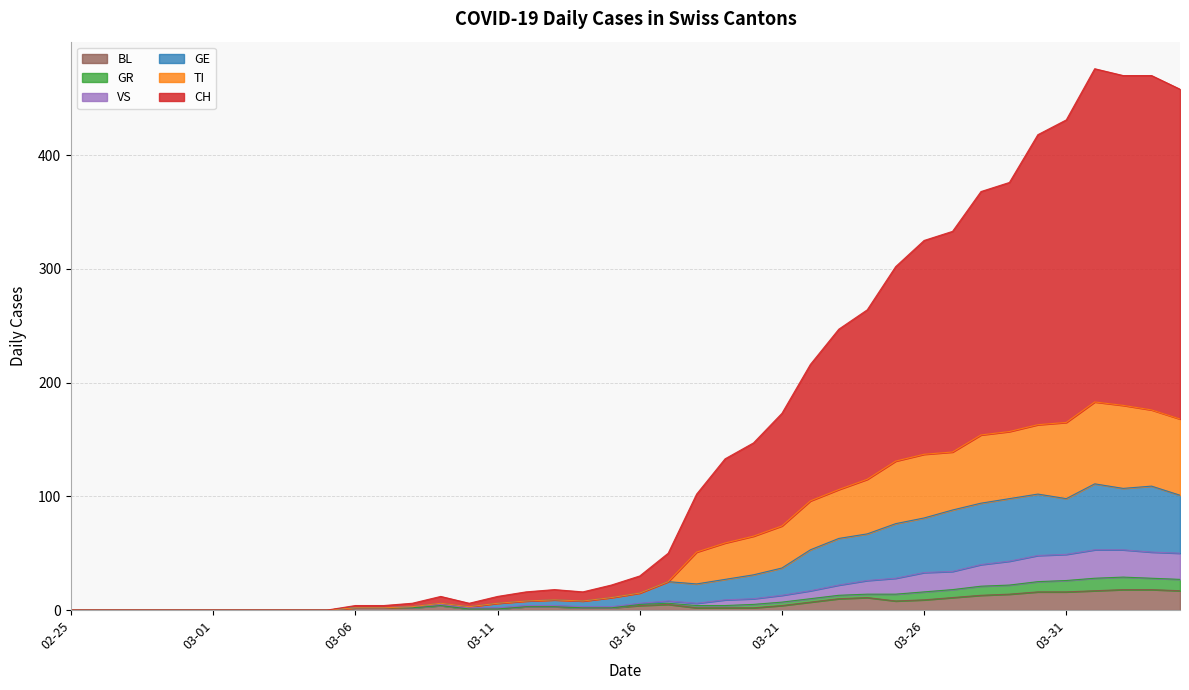

What is the maximum value shown in the chart?

476